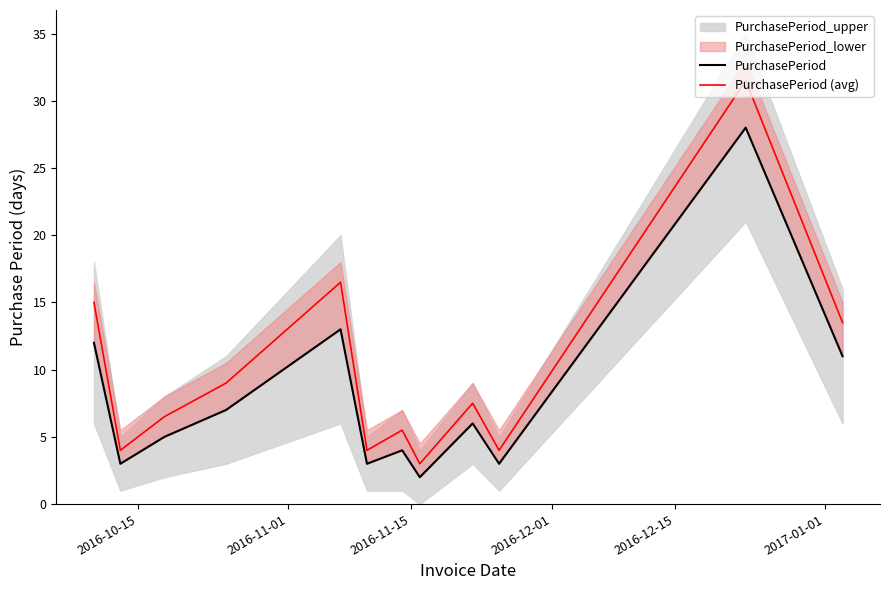

What is the difference between the maximum and minimum values in the PurchasePeriod series?

26.0